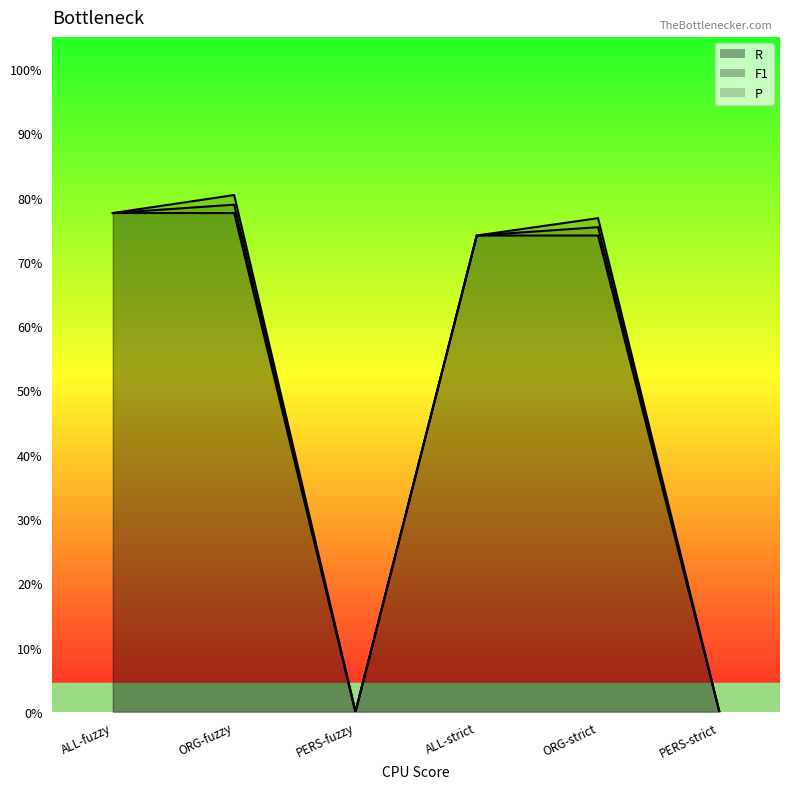

How many interior local peaks does the F1 series have?

2